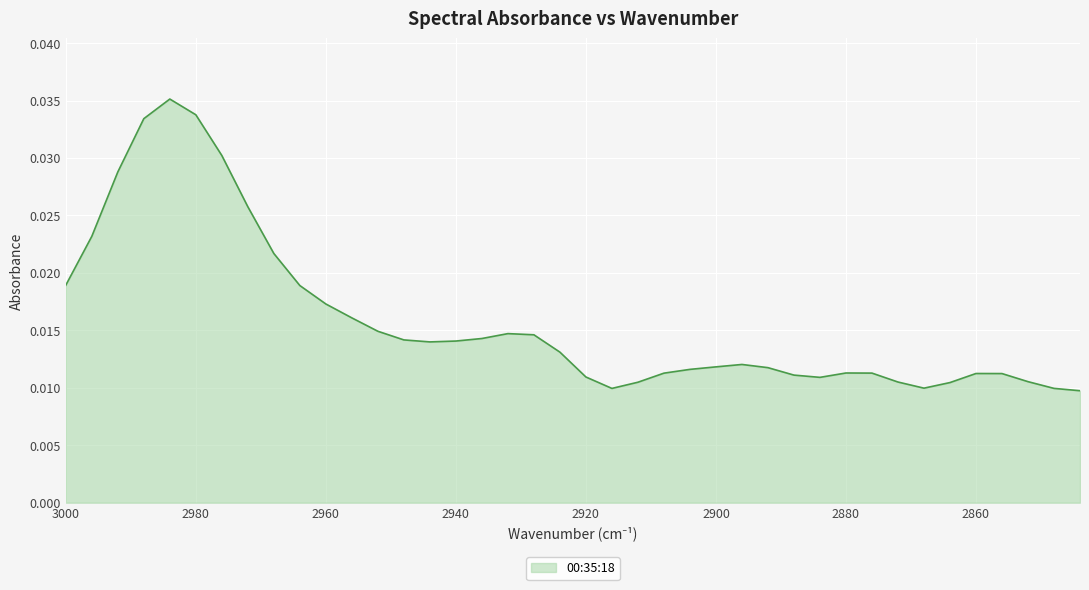

Where is the first local maximum?

2984